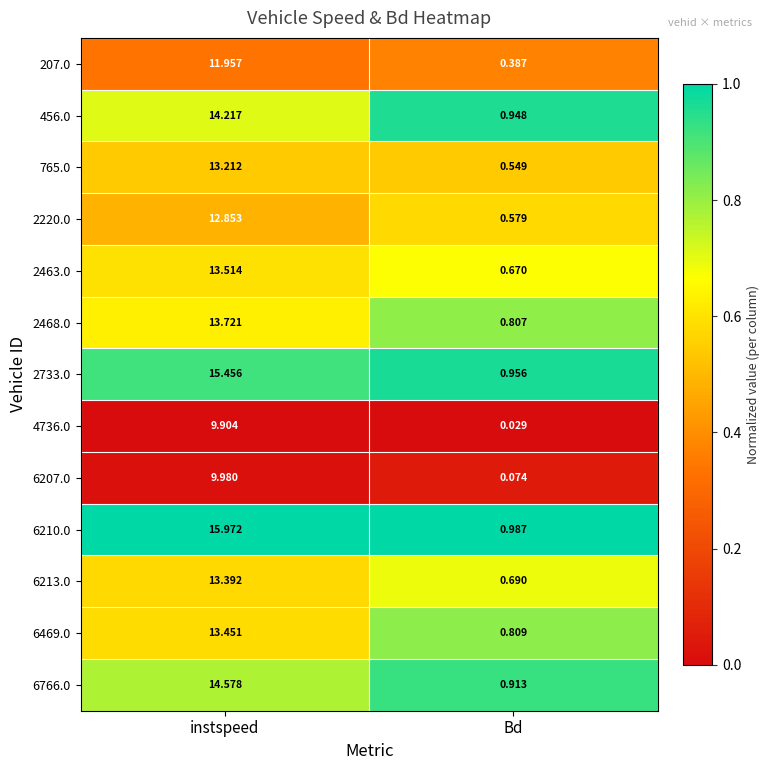

At which category is the sum across all series the highest?

instspeed